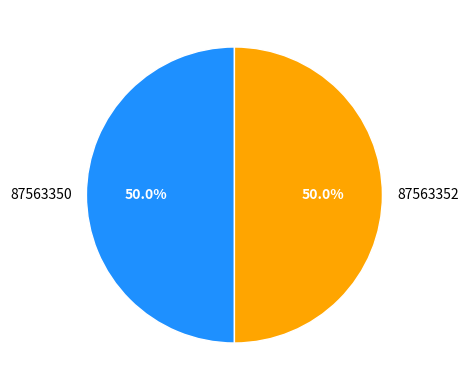

Approximately how many times larger is the value at 87563350 compared to 87563352?

1.0